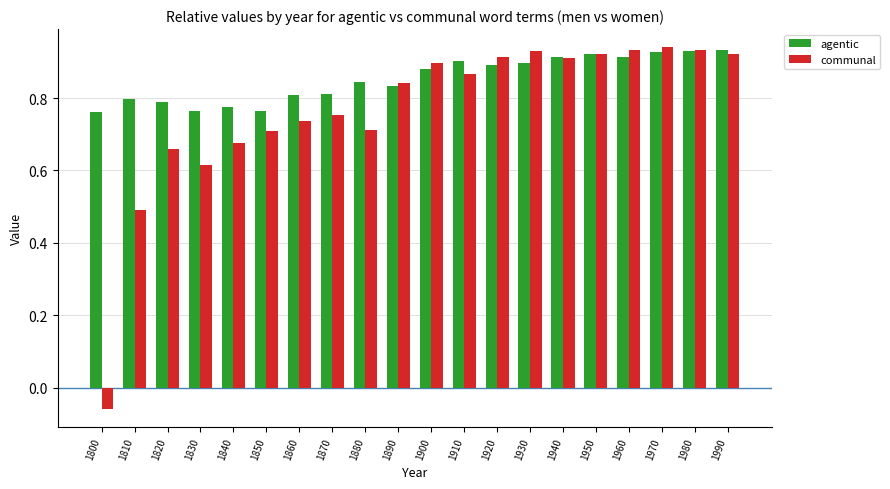

How many bars are there in each group?

2